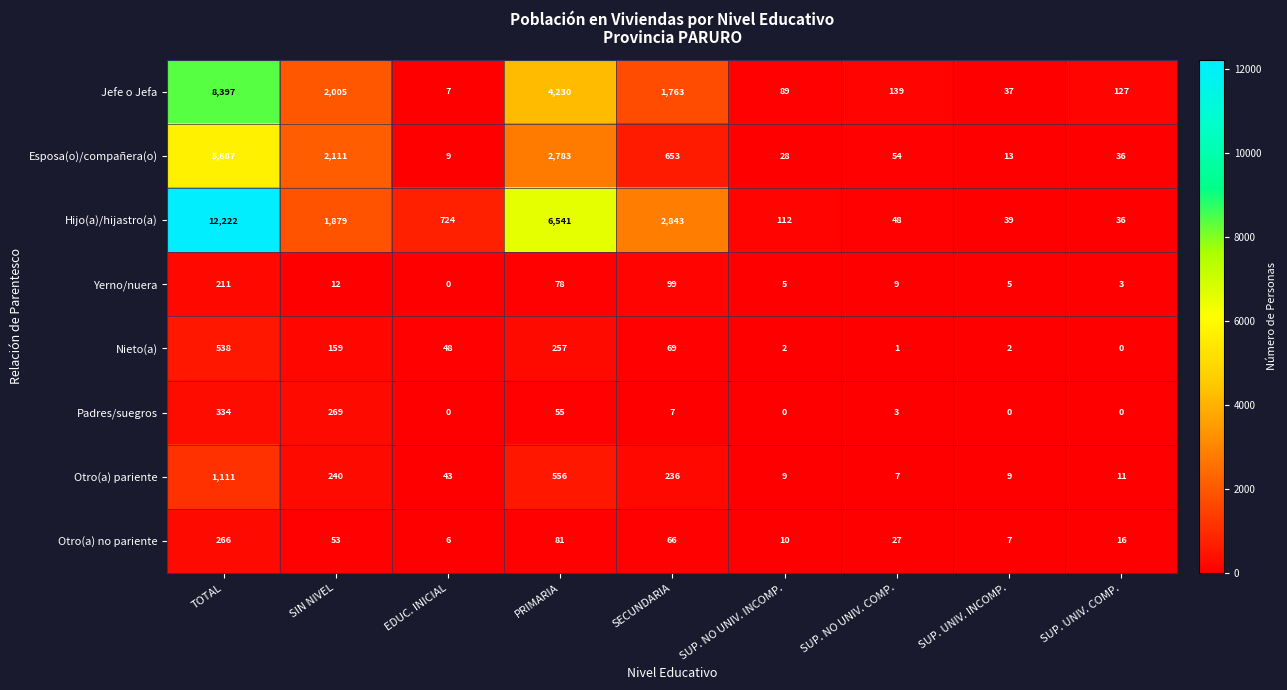

The value of Nieto(a) at SECUNDARIA is 69. True or false?

True